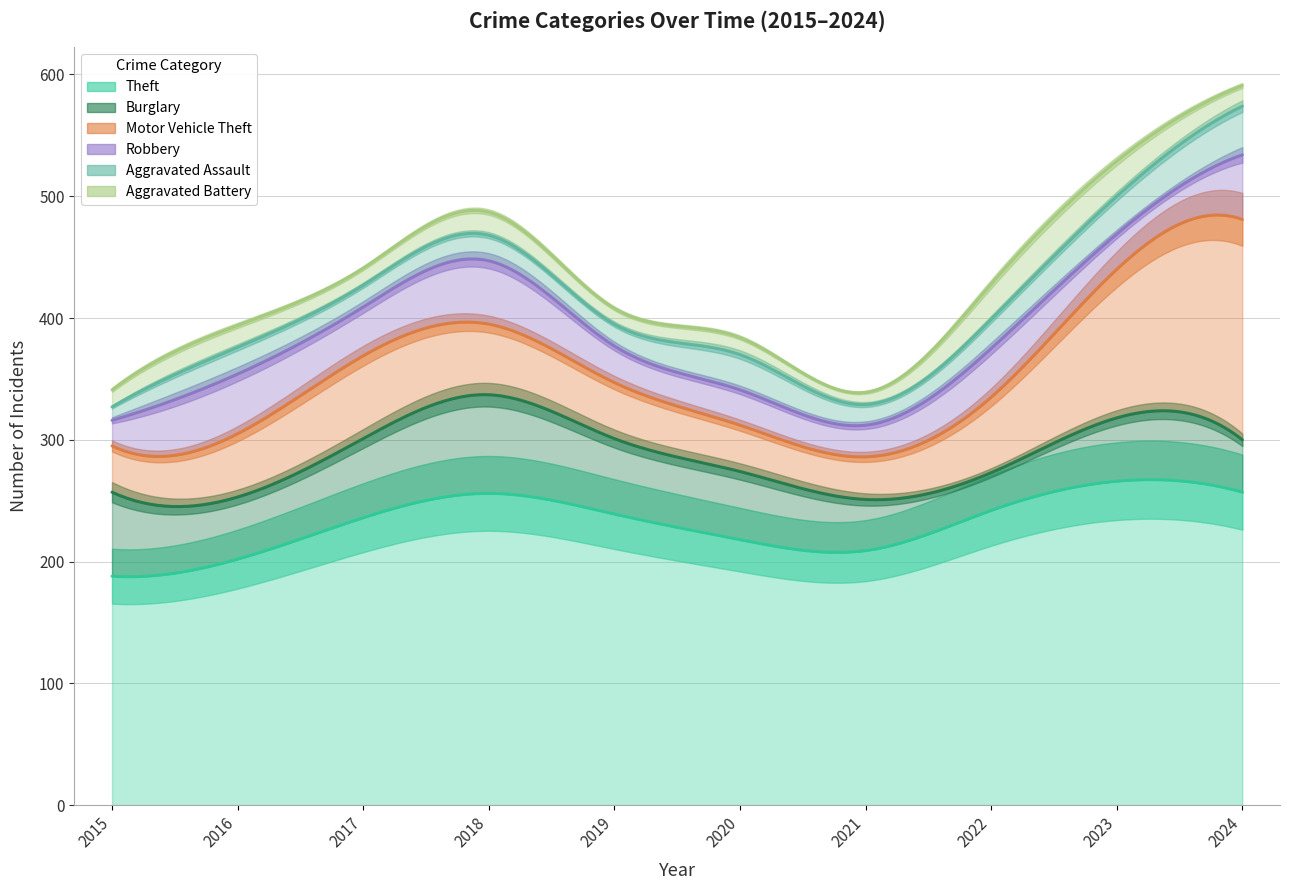

Reading left to right, extract all data points from this chart.

Theft: 2015=188	2016=202	2017=236	2018=256	2019=239	2020=218	2021=209	2022=242	2023=266	2024=257
Burglary: 2015=69	2016=51	2017=65	2018=81	2019=62	2020=56	2021=42	2022=31	2023=52	2024=43
Motor Vehicle Theft: 2015=38	2016=52	2017=68	2018=58	2019=46	2020=38	2021=35	2022=62	2023=122	2024=181
Robbery: 2015=21	2016=49	2017=40	2018=52	2019=30	2020=29	2021=26	2022=40	2023=29	2024=53
Aggravated Assault: 2015=11	2016=22	2017=18	2018=21	2019=18	2020=29	2021=17	2022=24	2023=31	2024=40
Aggravated Battery: 2015=14	2016=18	2017=14	2018=19	2019=13	2020=14	2021=10	2022=29	2023=29	2024=17